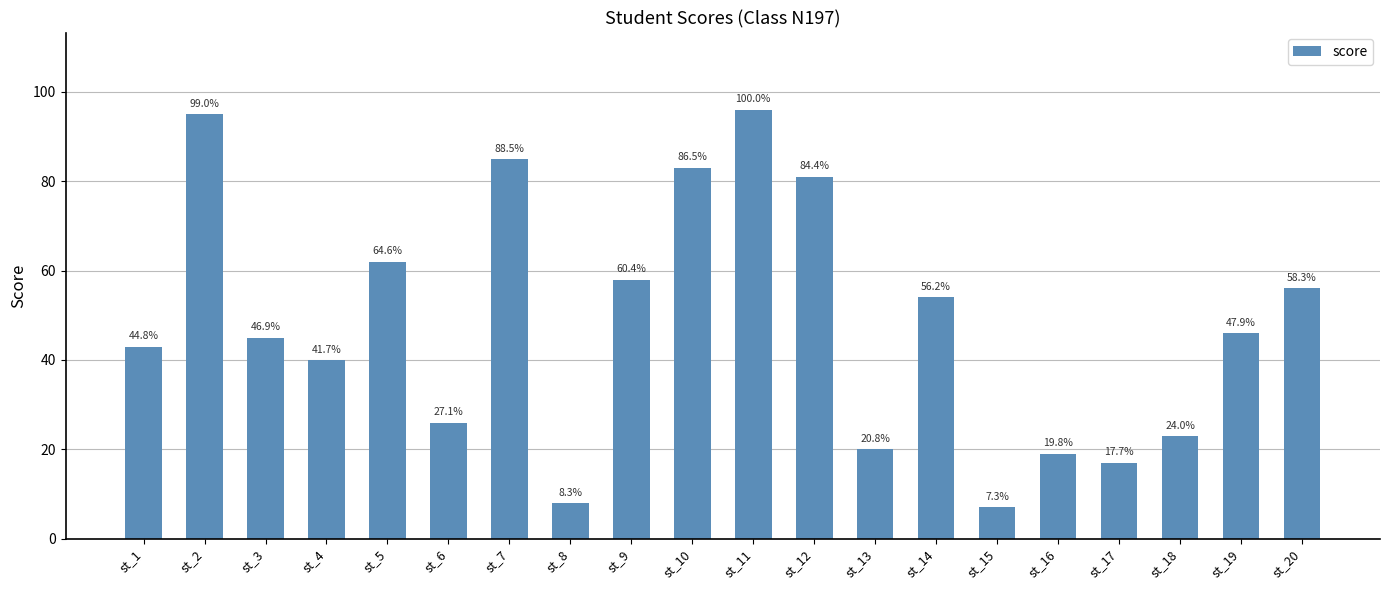

List the labels in order of value, smallest first.

st_15, st_8, st_17, st_16, st_13, st_18, st_6, st_4, st_1, st_3, st_19, st_14, st_20, st_9, st_5, st_12, st_10, st_7, st_2, st_11